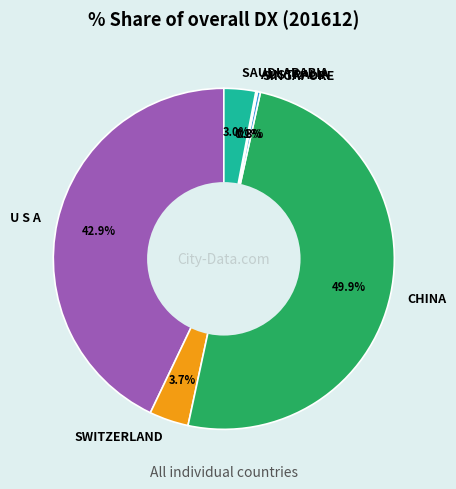

Between CHINA and U S A, which is larger?

CHINA